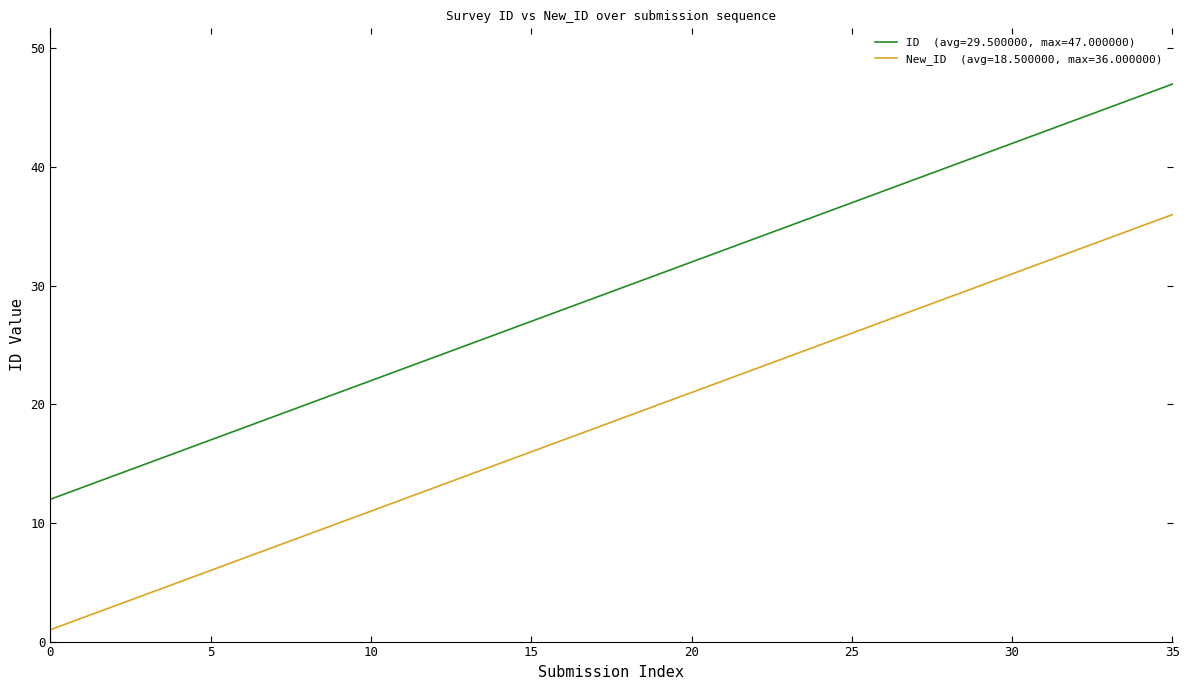

What is the greatest value displayed?

47